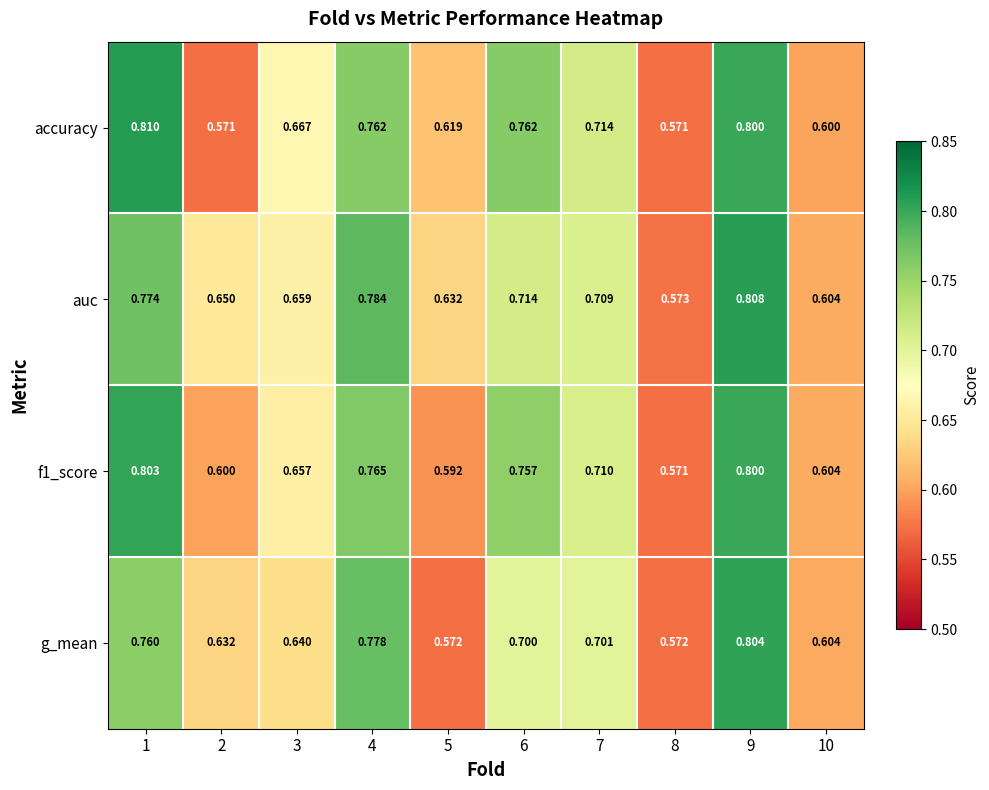

Is the value of accuracy at 4 greater than the value of auc at 9?

No